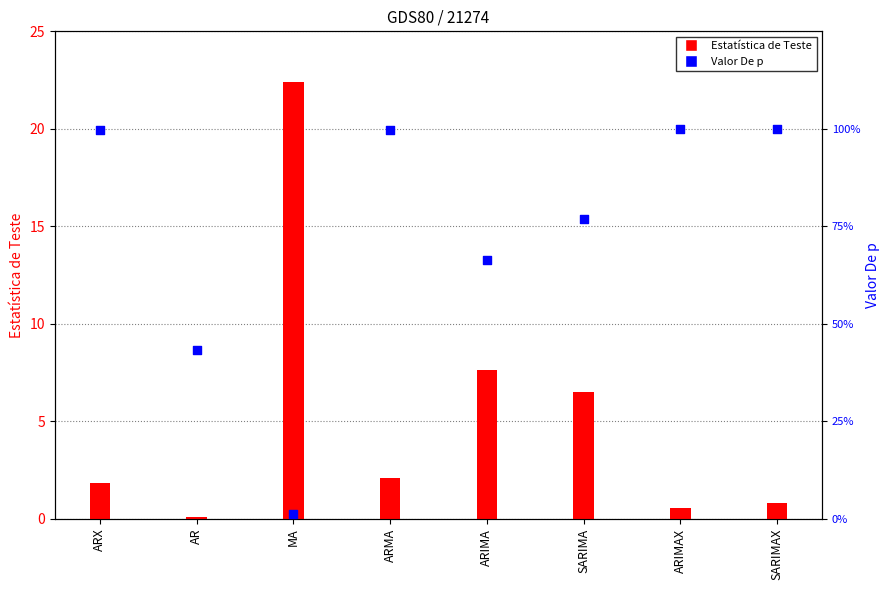

What are all the series names shown in the legend?

Estatística de Teste, Valor De p